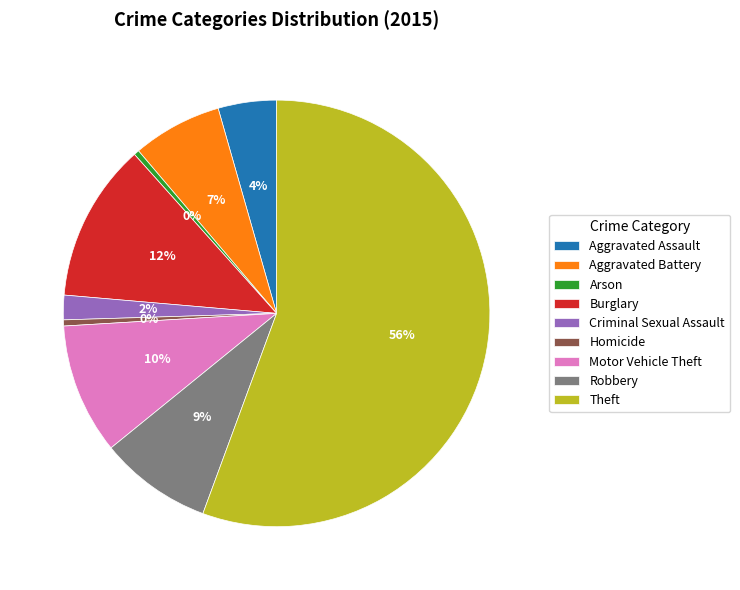

Between Aggravated Assault and Robbery, which is larger?

Robbery